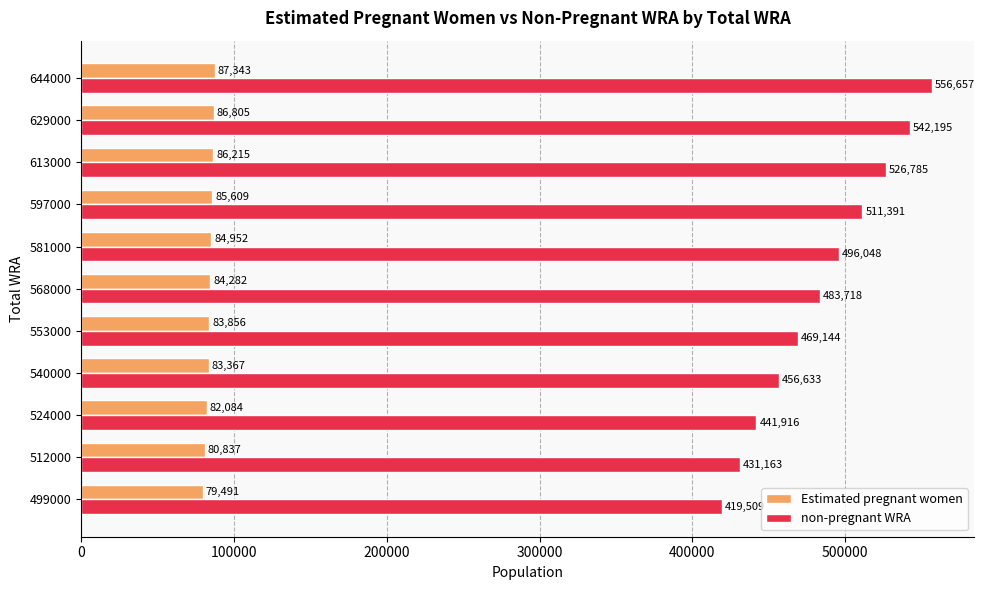

Which label corresponds to the largest value in the chart?

644000